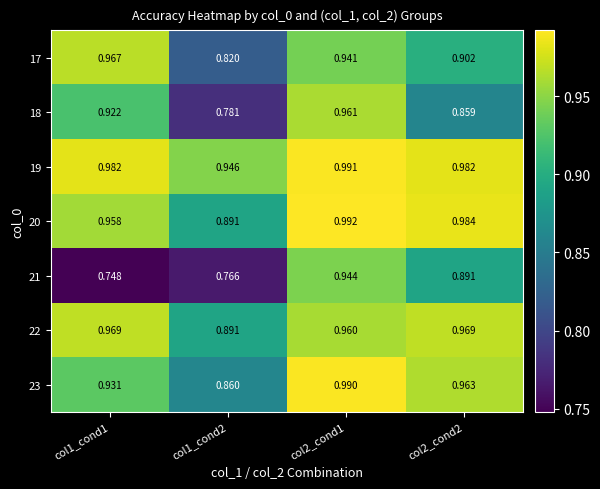

Is the value of 22 at col2_cond1 greater than the value of 23 at col2_cond2?

No